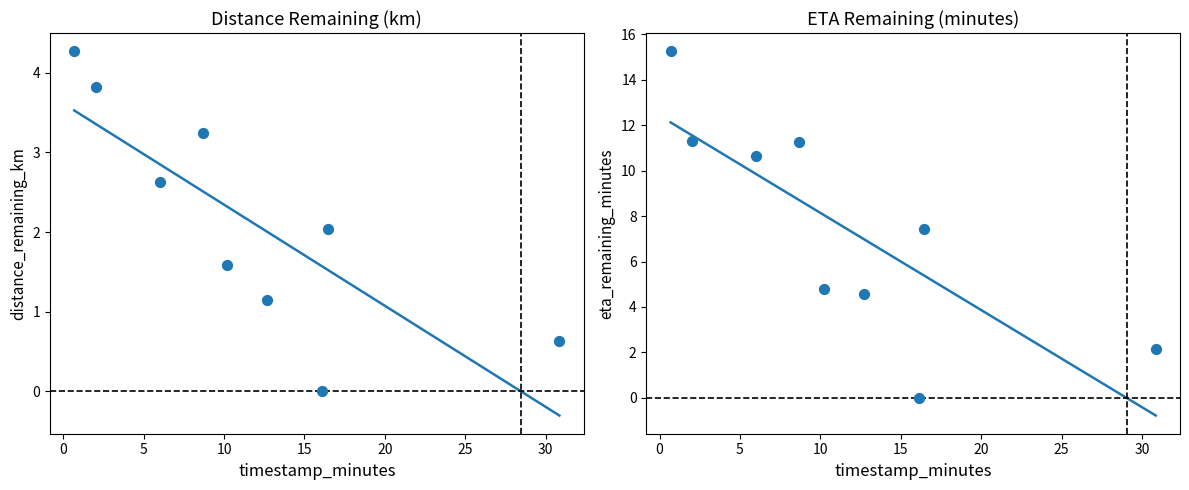

What are all the series names shown in the legend?

distance_remaining_km, eta_remaining_minutes